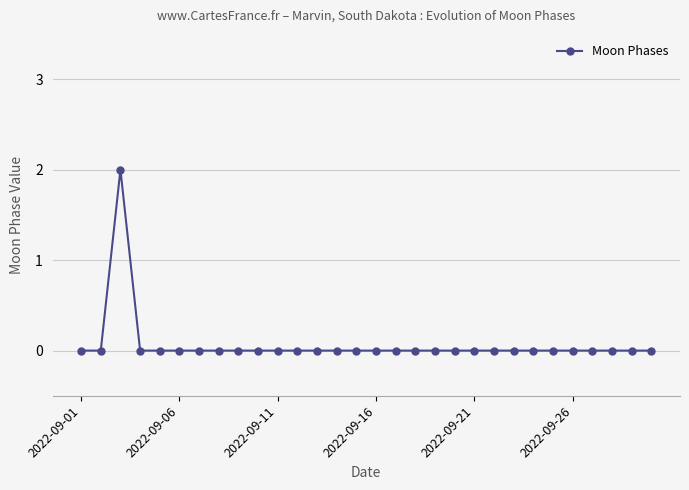

Reading left to right, what are all the values shown in this chart?

0	0	2	0	0	0	0	0	0	0	0	0	0	0	0	0	0	0	0	0	0	0	0	0	0	0	0	0	0	0